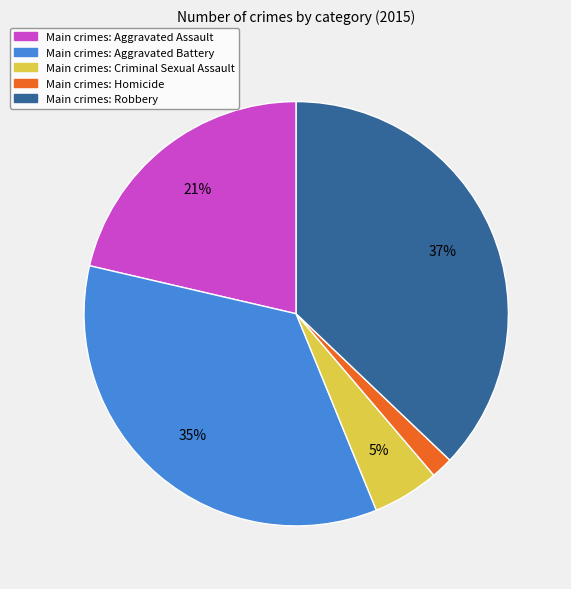

Does any single category account for the majority?

No